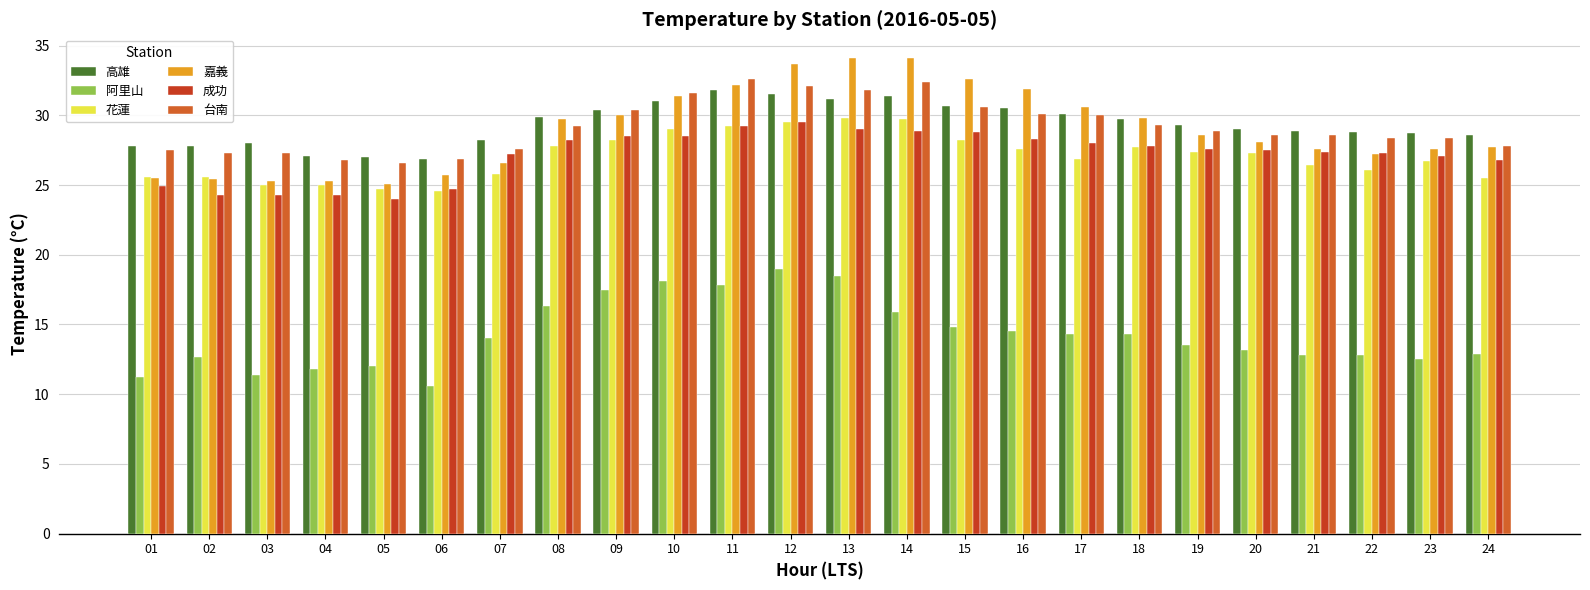

The value of 高雄 at 02 is 27.8. True or false?

True